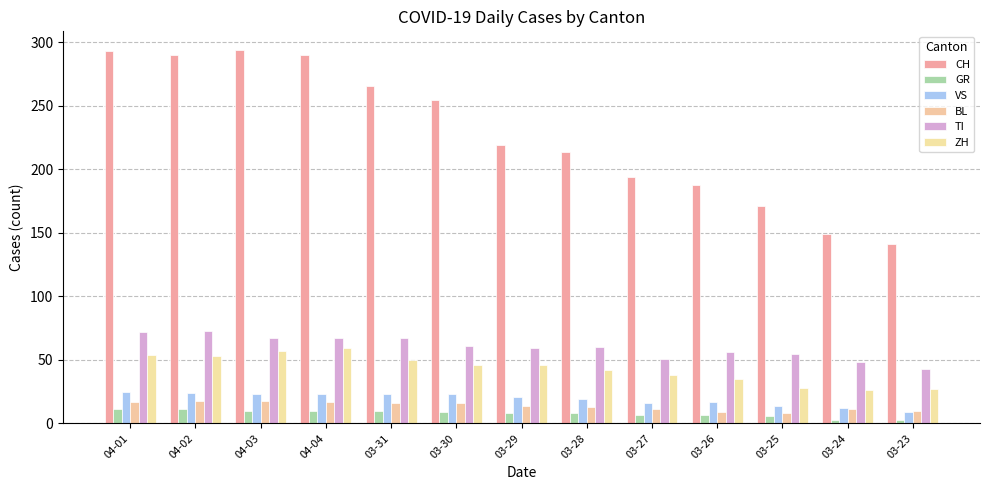

Which series changed the most between 03-27 and 03-25?

CH